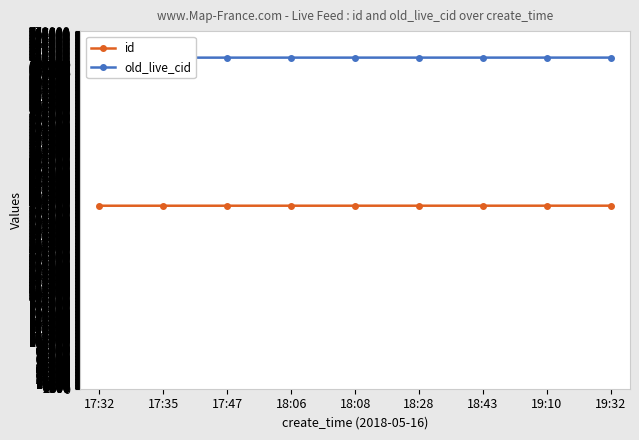

True or false: old_live_cid has a value of 1111181 at 19:32.

False